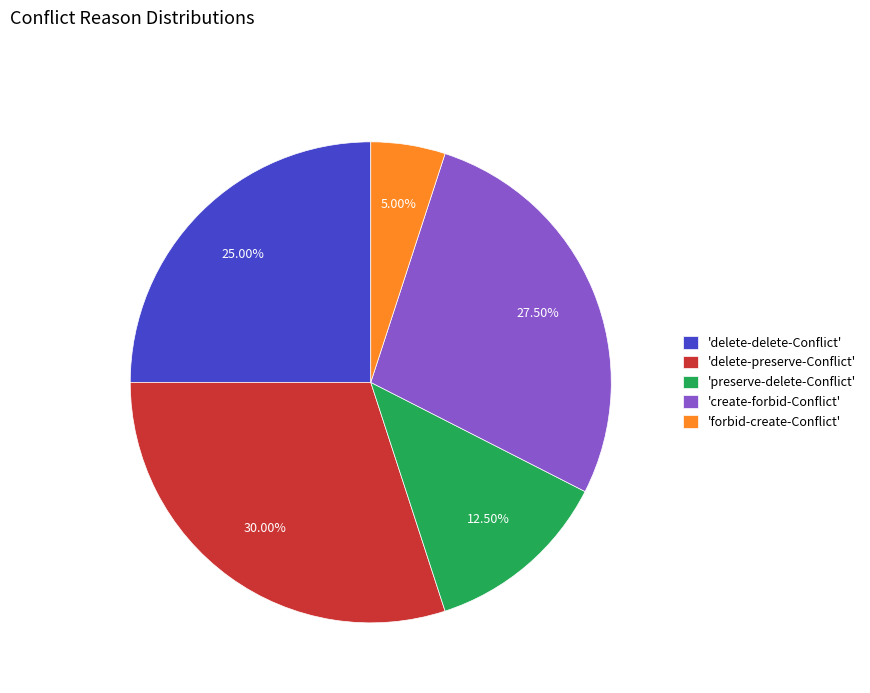

To the nearest percent, what is the average slice percentage?

20%